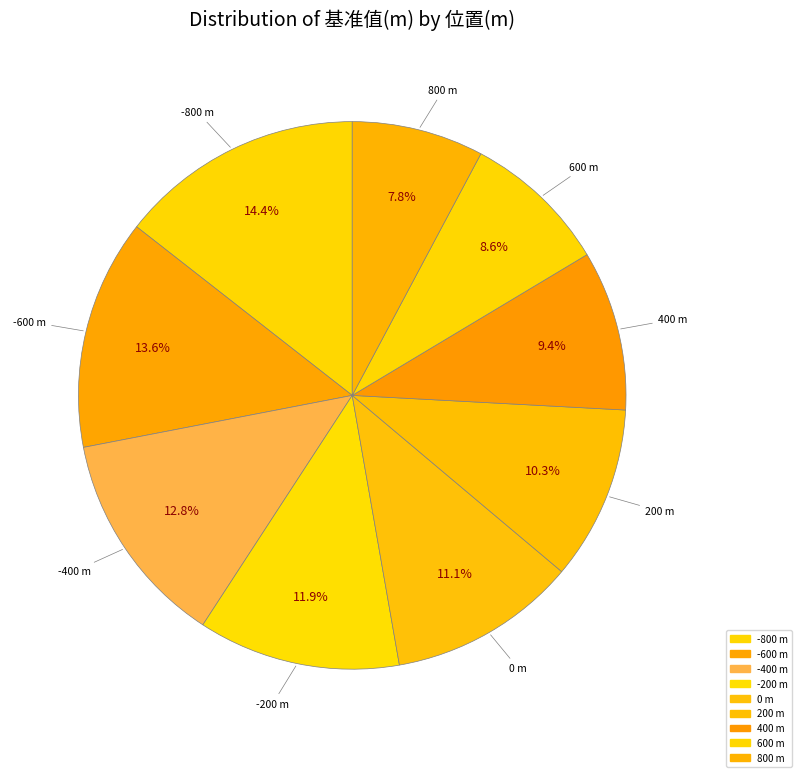

What is the largest slice in the pie chart?

-800